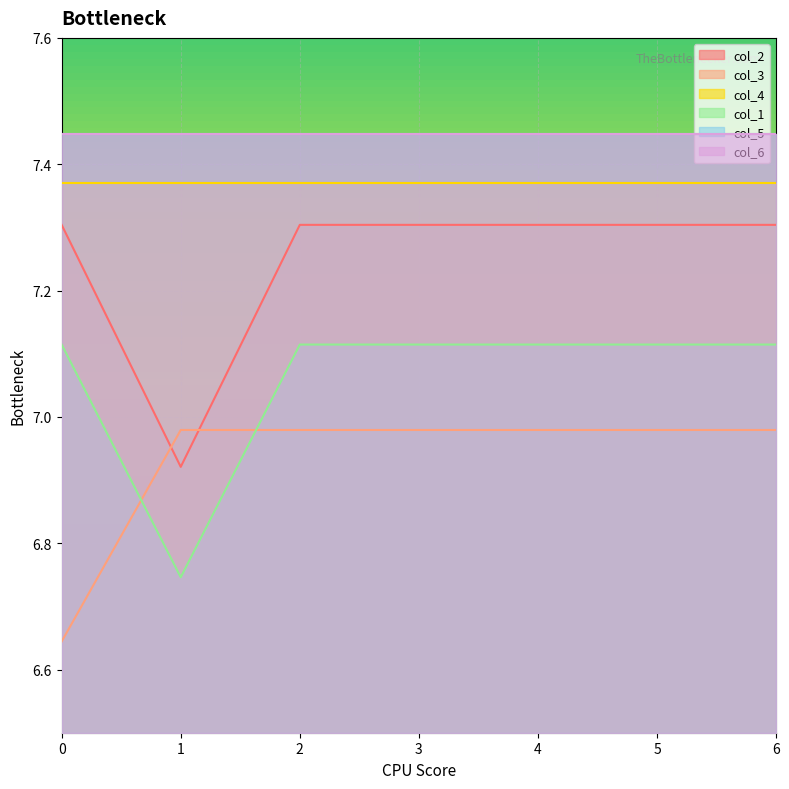

At which category is the sum across all series the highest?

2